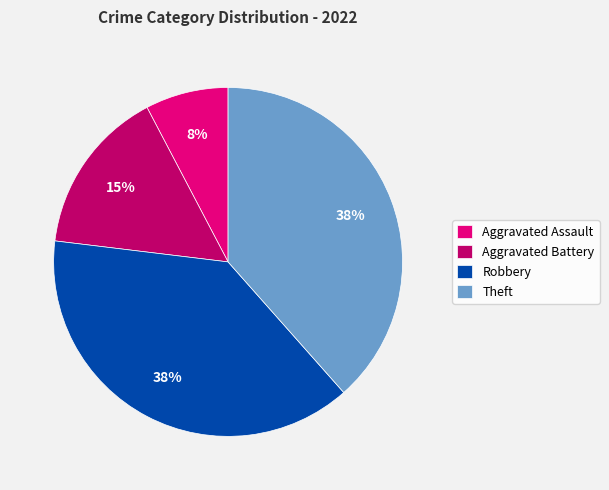

To the nearest percent, what percentage of the pie is Aggravated Assault?

8%